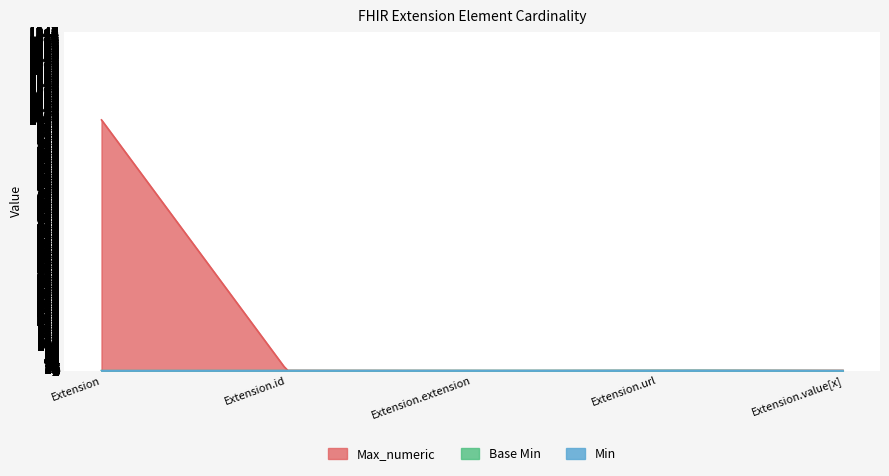

The value of Max_numeric at Extension is 1379. True or false?

False